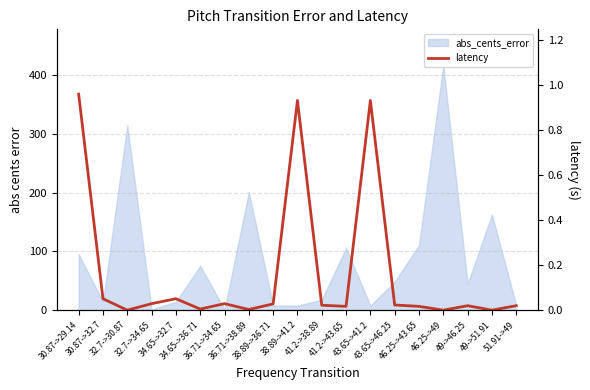

What is the average value?

0.2